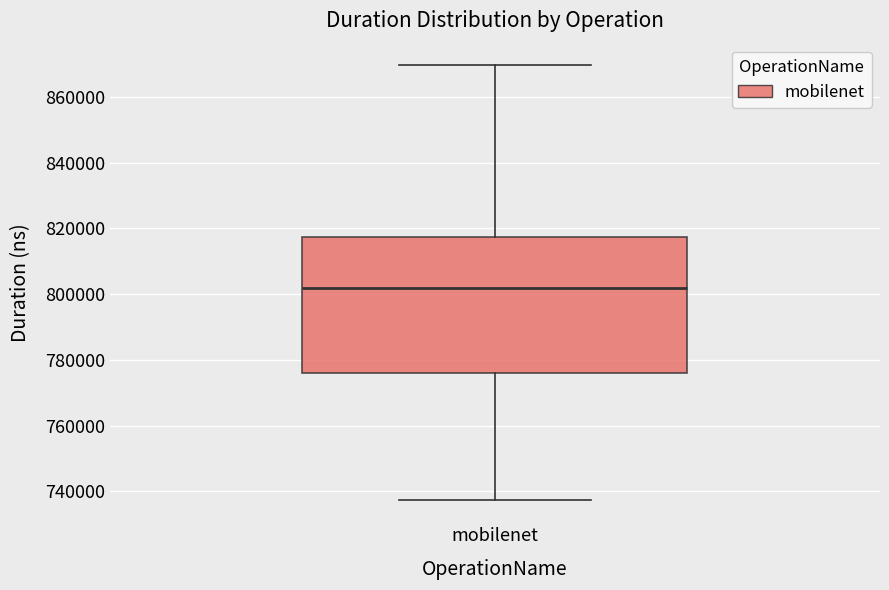

Read this box plot against the y-axis: the position of the median line, the range covered by the box, and the ends of both whiskers. The values are not printed on the chart, so give them approximately, as read against the axis.

median 802000, box 776000 to 818000, whiskers 738000 to 870000